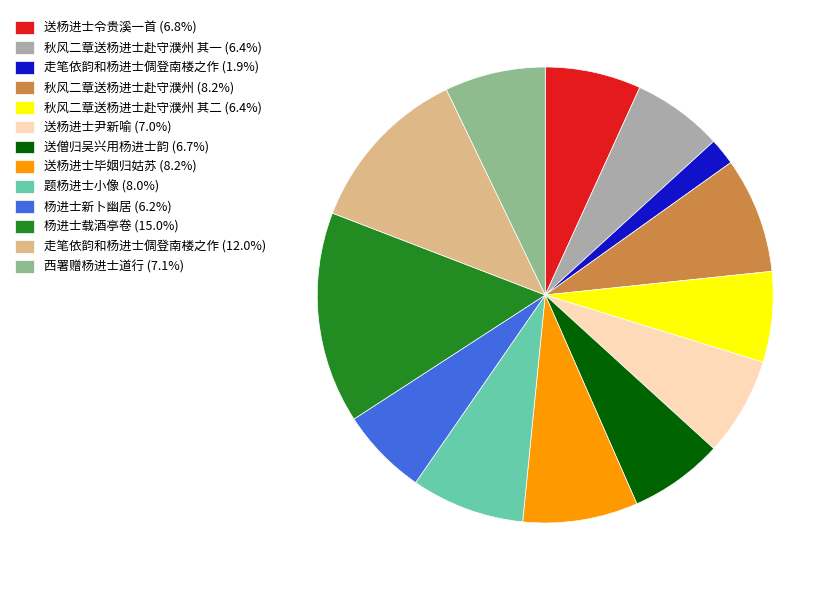

Does 题杨进士小像 (8.0%) account for over 50% of the chart?

No